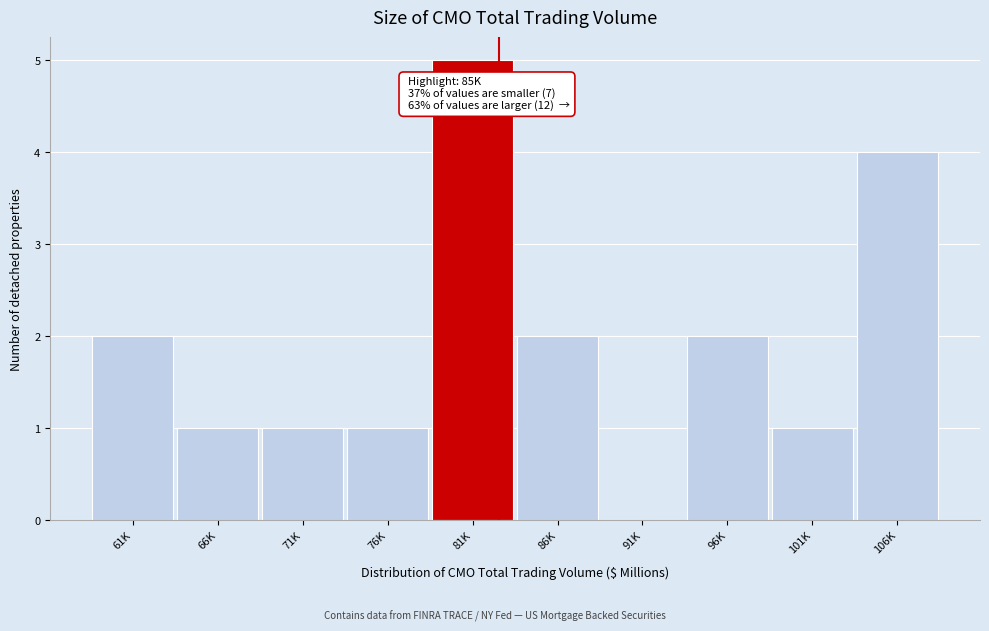

Reading right to left, extract all data points from this chart.

106K=4	101K=1	96K=2	91K=0	86K=2	81K=5	76K=1	71K=1	66K=1	61K=2